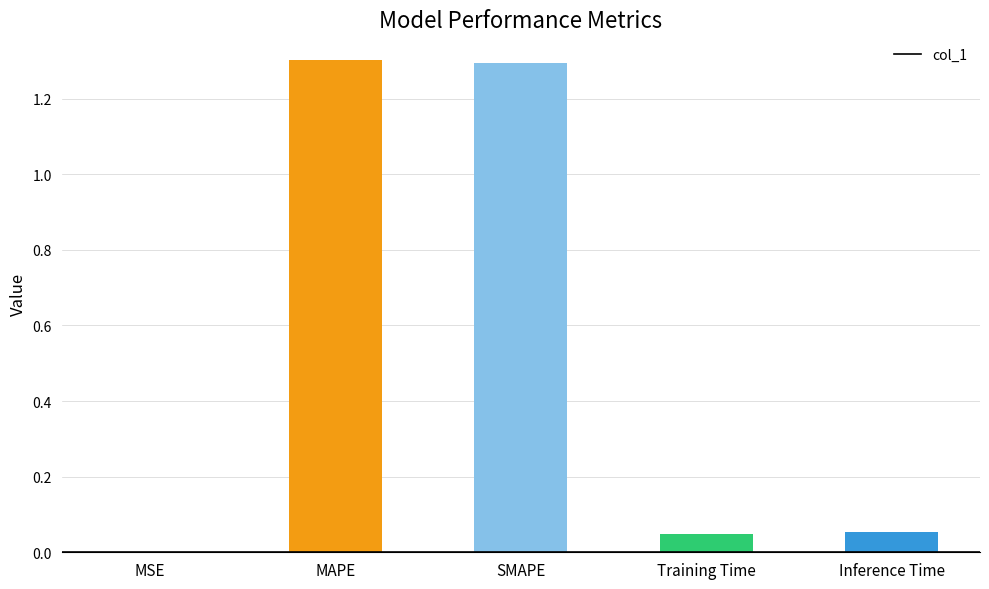

The chart shows a value of 0.0 at MSE. True or false?

True